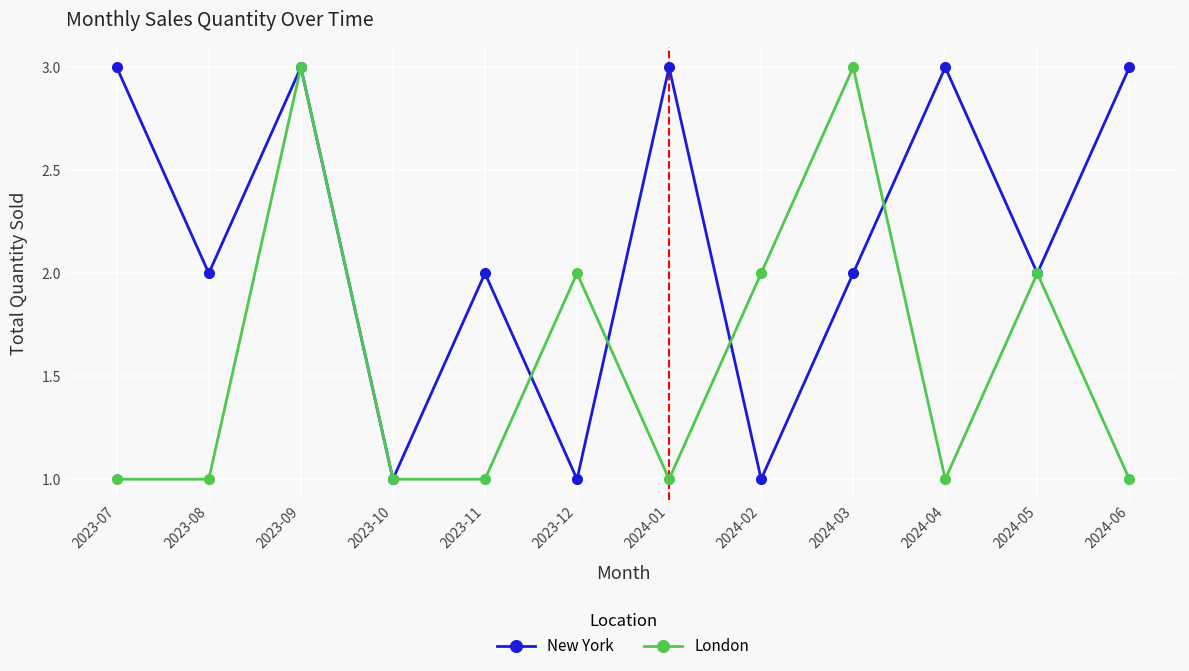

At 2024-06, list the series in order from smallest to largest.

London, New York